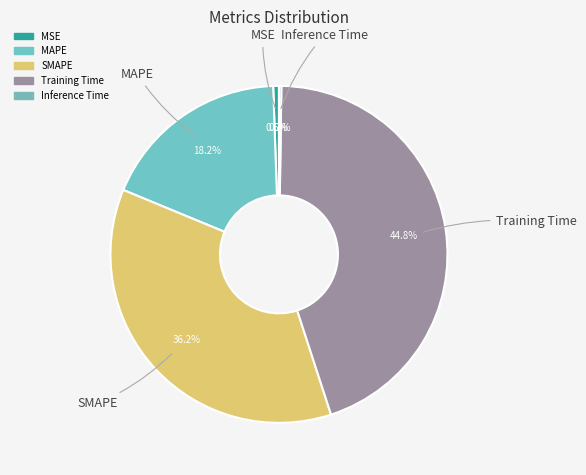

Which slice is the largest?

Training Time